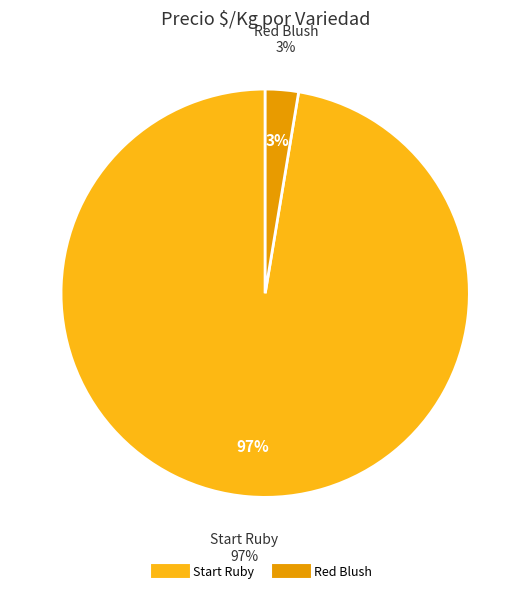

To the nearest percent, what percentage of the pie is 31?

3%